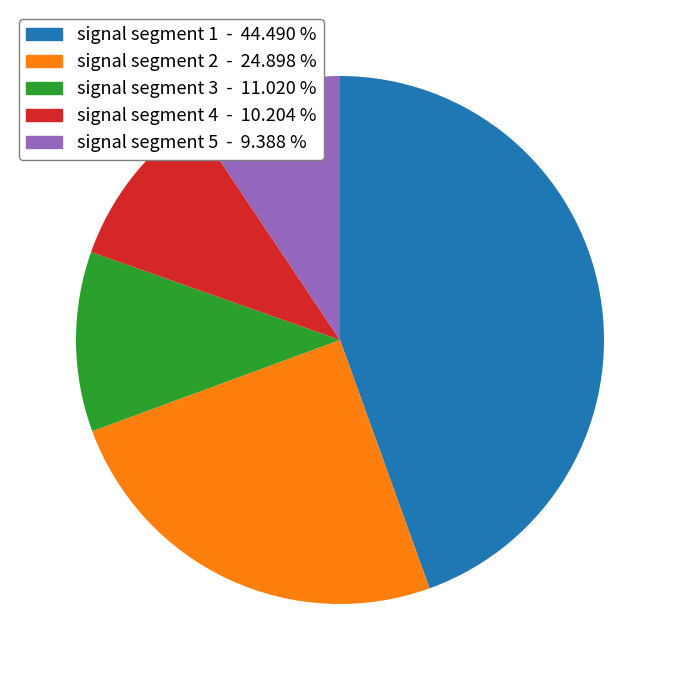

Is there any slice that represents more than half of the pie?

No